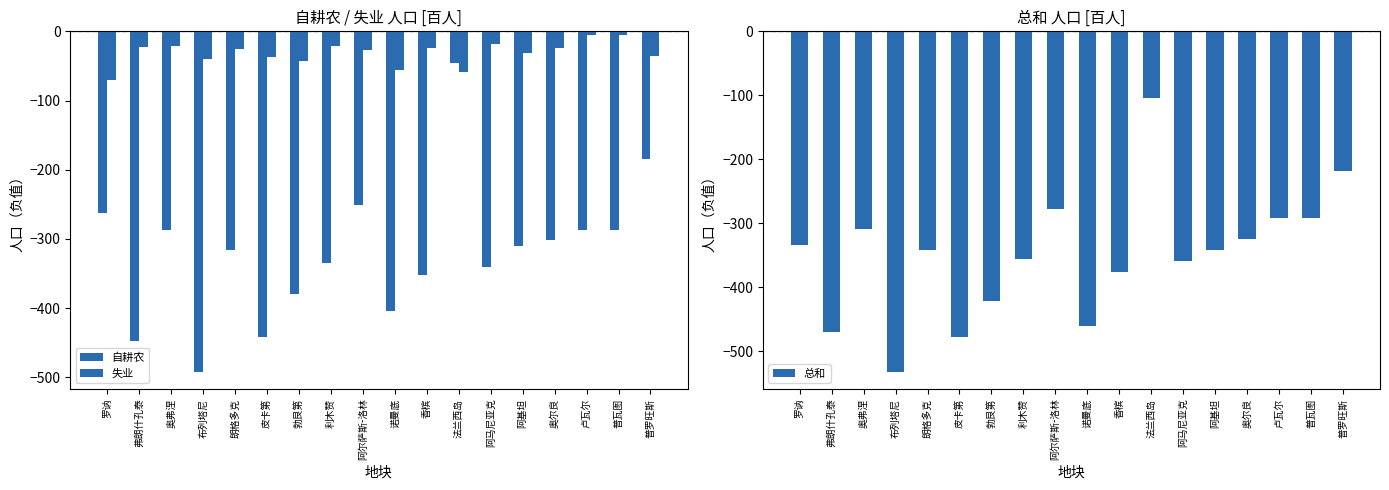

The 失业 series shows -8.0 at 卢瓦尔. True or false?

False